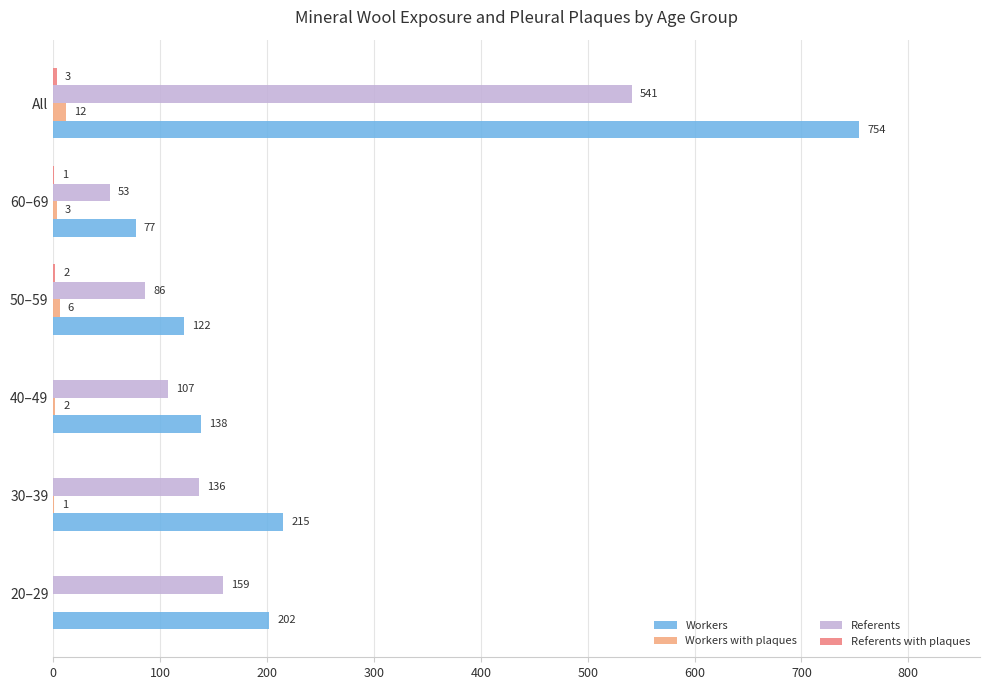

Which label corresponds to the largest value in the chart?

All